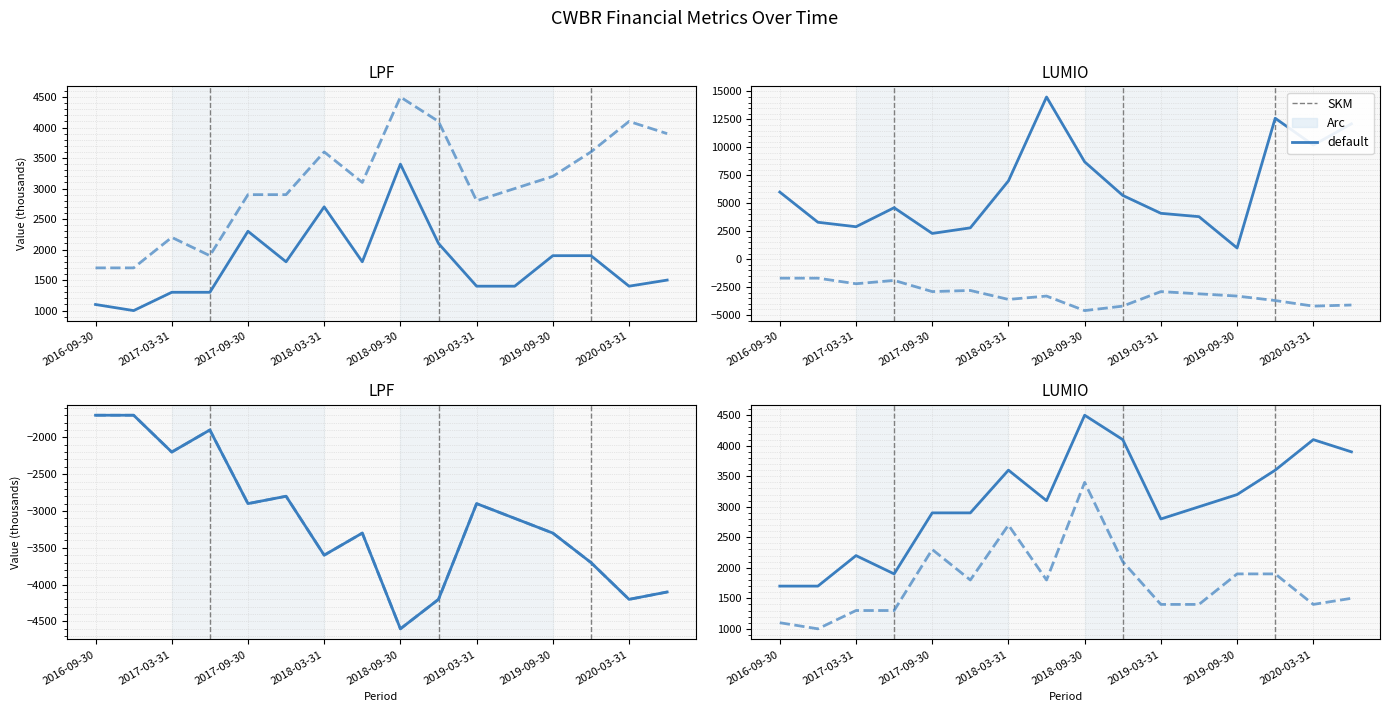

Where is Cash And Cash Equivalents nearest to the value 7750?

2018-03-31